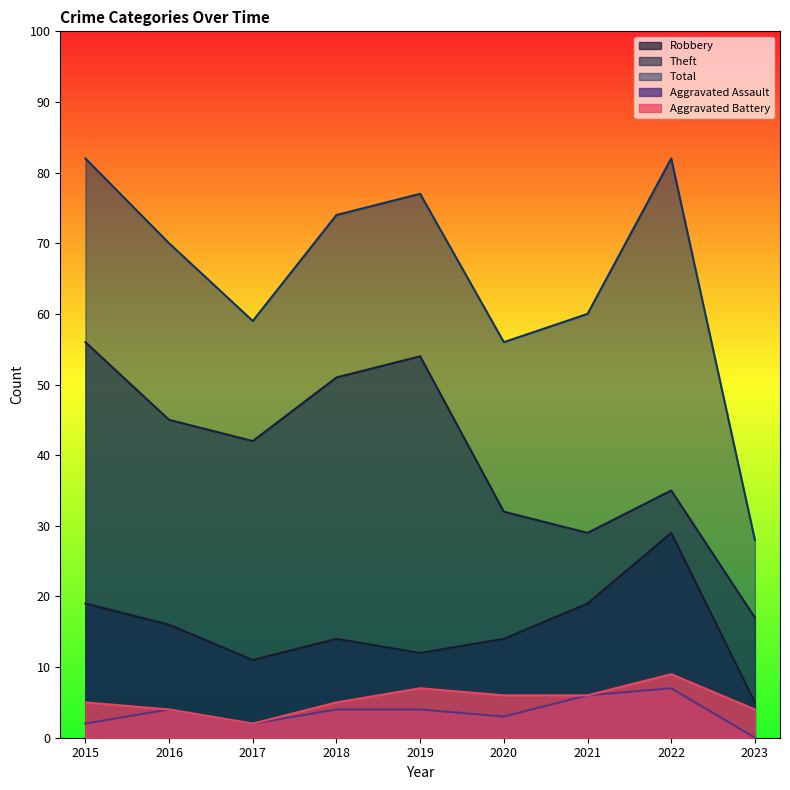

What are all the series names shown in the legend?

Robbery, Theft, Total, Aggravated Assault, Aggravated Battery